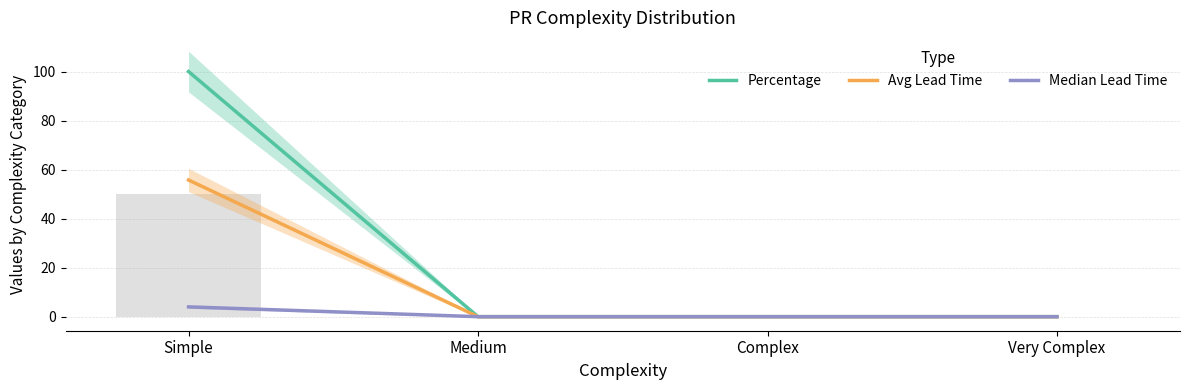

What is the sum of all Median Lead Time values?

4.0